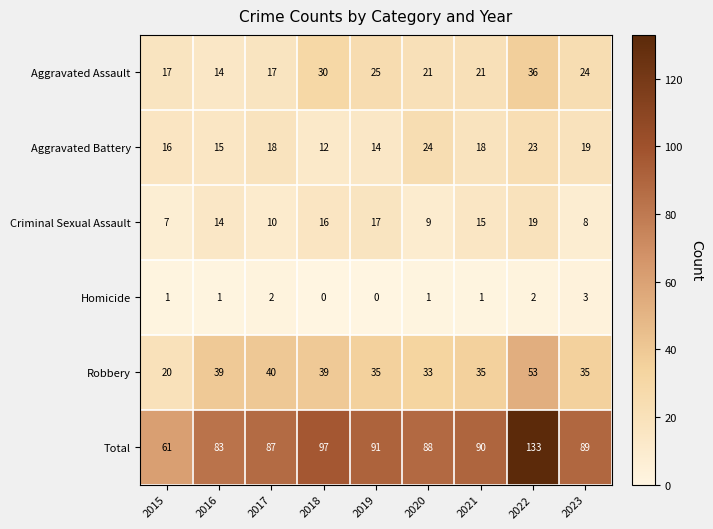

Where does the Aggravated Assault series first go above 21?

2018